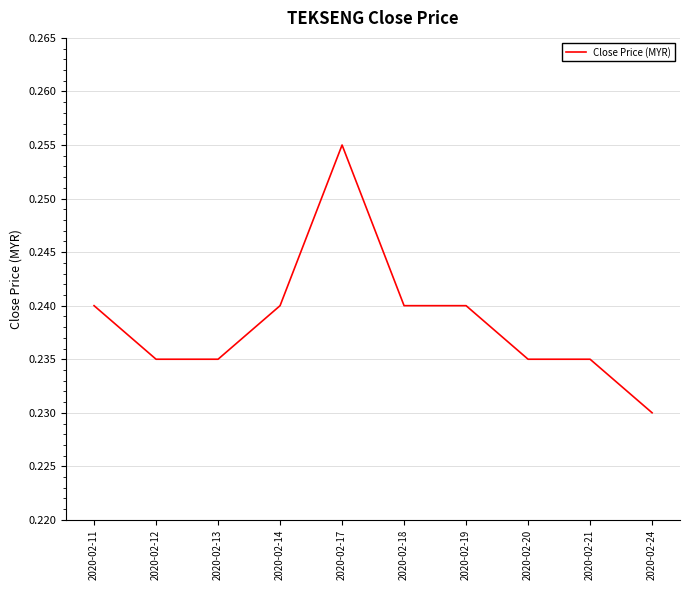

True or false: the data shows 0.1 at 2020-02-24.

False